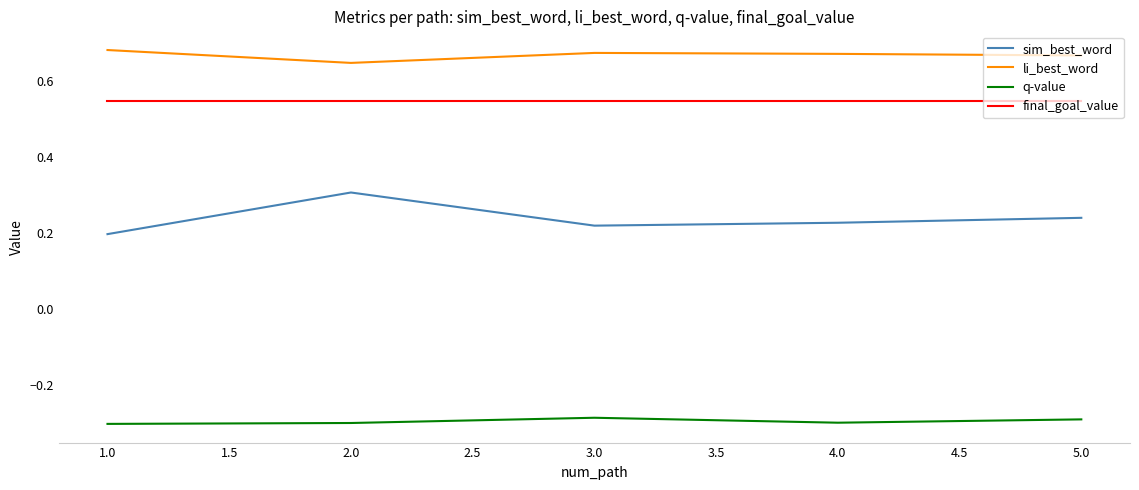

Rank the series by their maximum value, from highest to lowest.

li_best_word, final_goal_value, sim_best_word, q-value